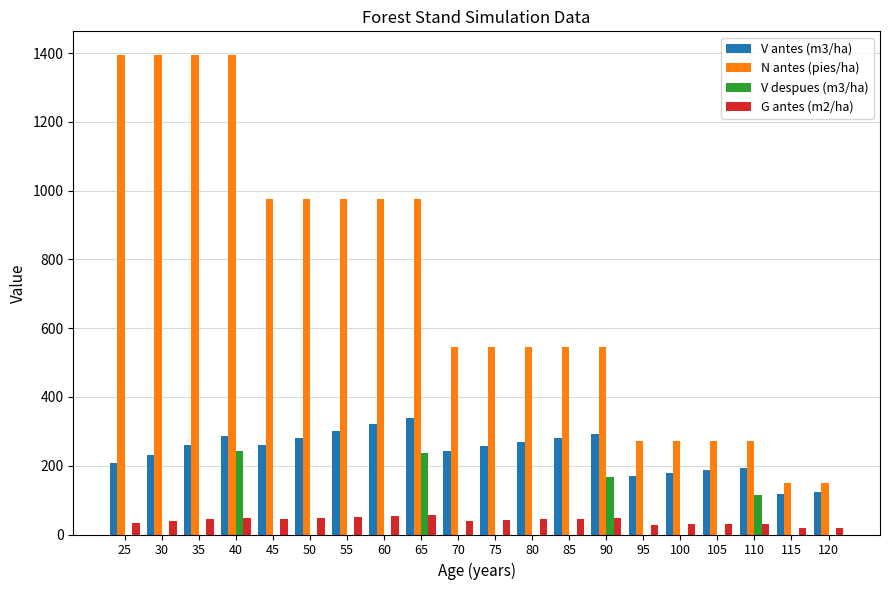

What is the greatest value displayed?

1393.5